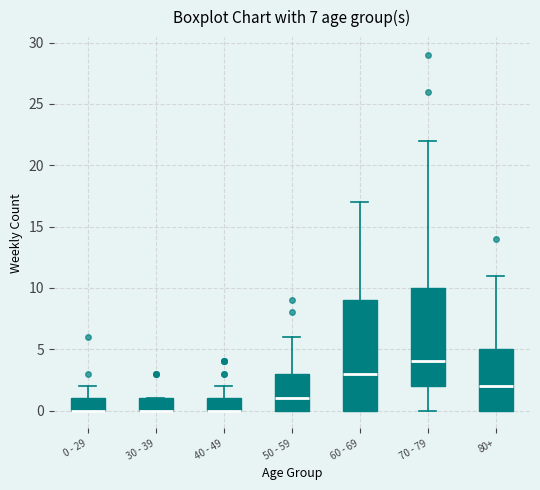

Which box is the tallest, from its lower edge to its upper edge?

60 - 69